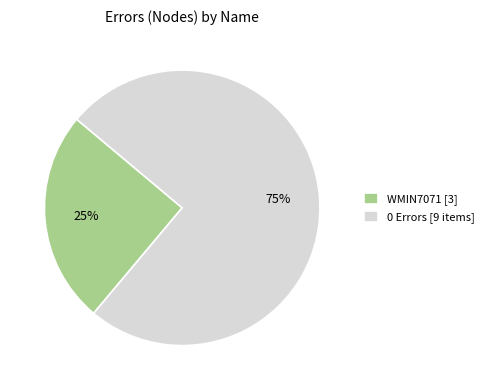

Is it true that 0 Errors [9 items] is 68% of the pie?

False